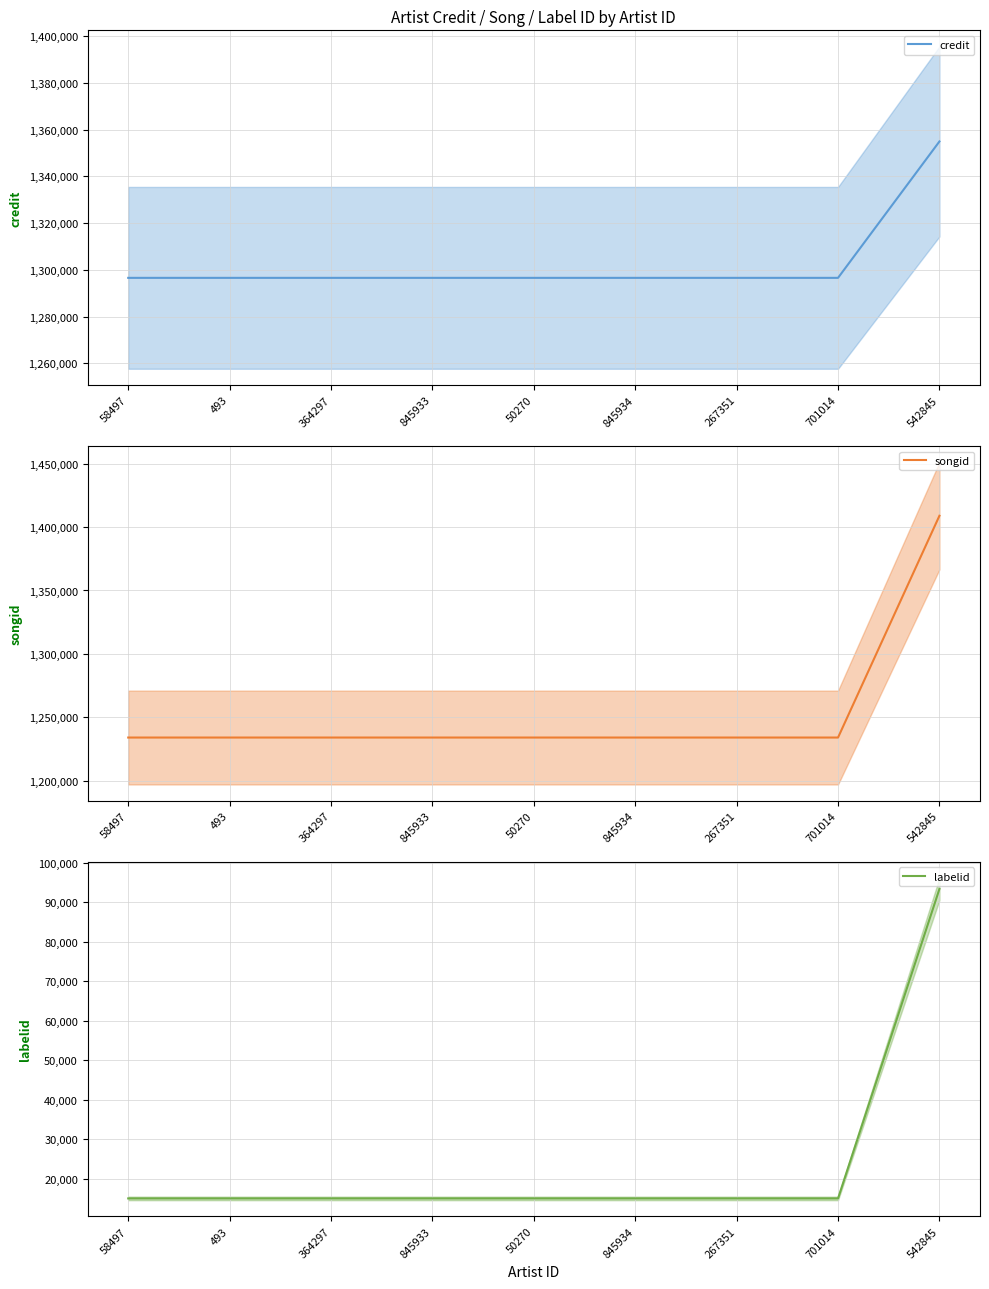

At which category does the chart reach its peak across all series?

542845